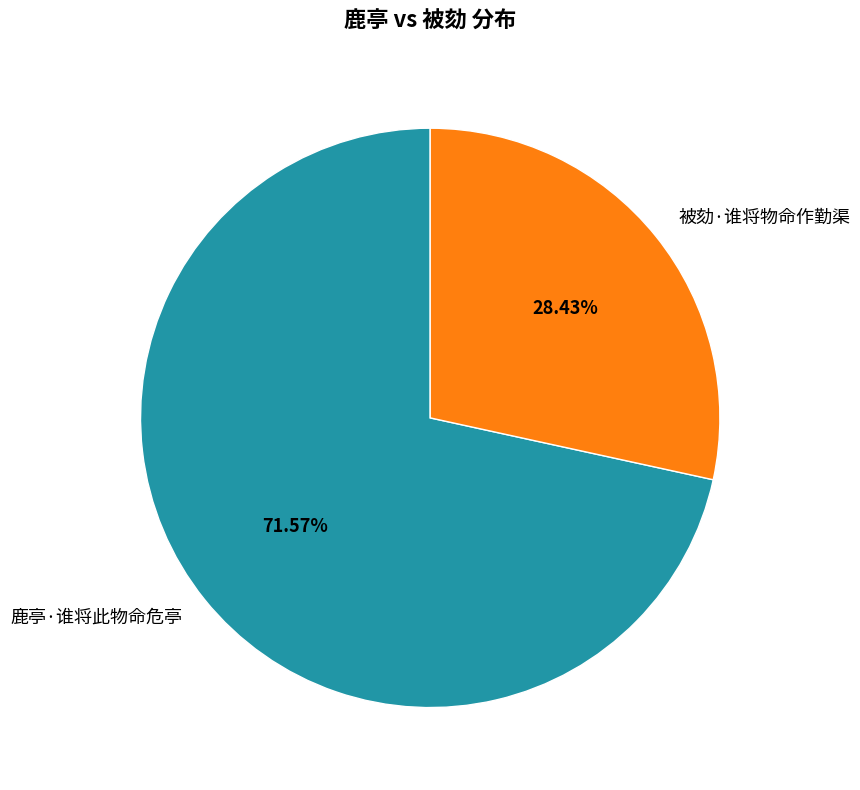

Rank the categories by value from lowest to highest.

被劾·谁将物命作勤渠, 鹿亭·谁将此物命危亭